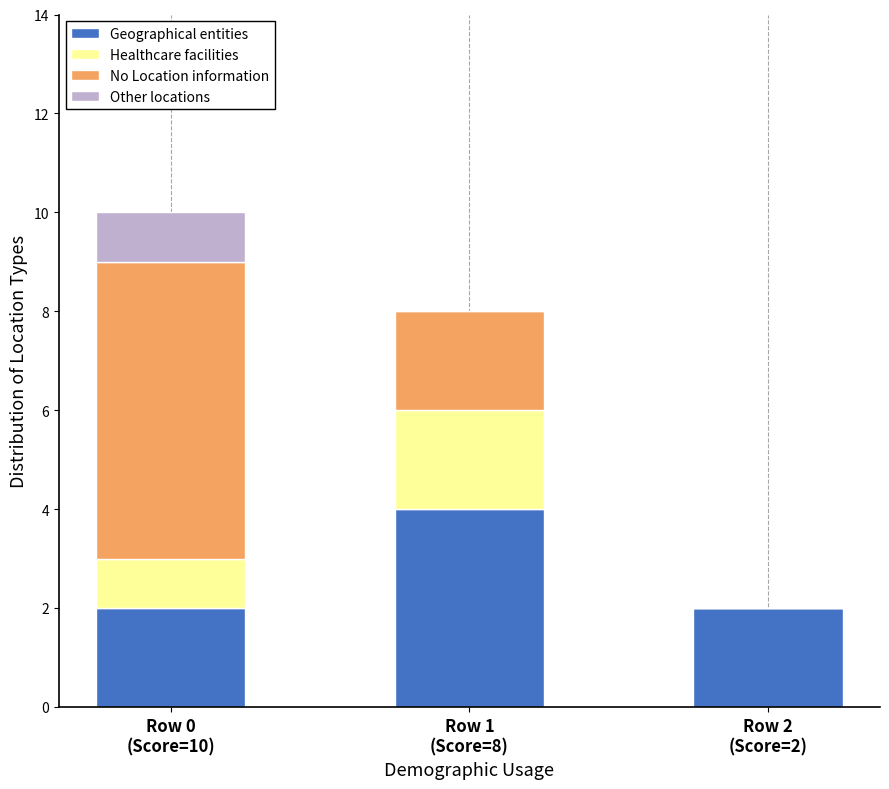

What is the sum of all Geographical entities values?

8